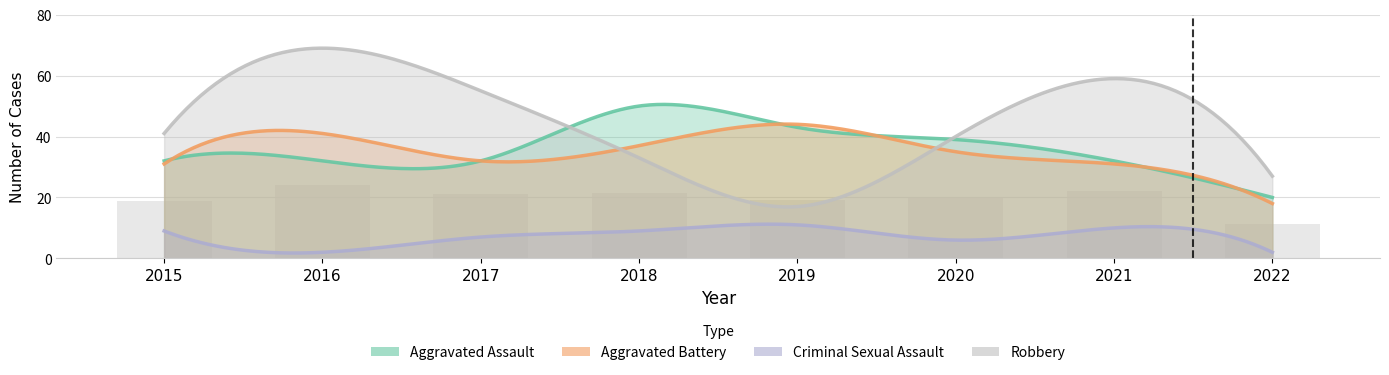

Which series has the widest spread of values?

Robbery